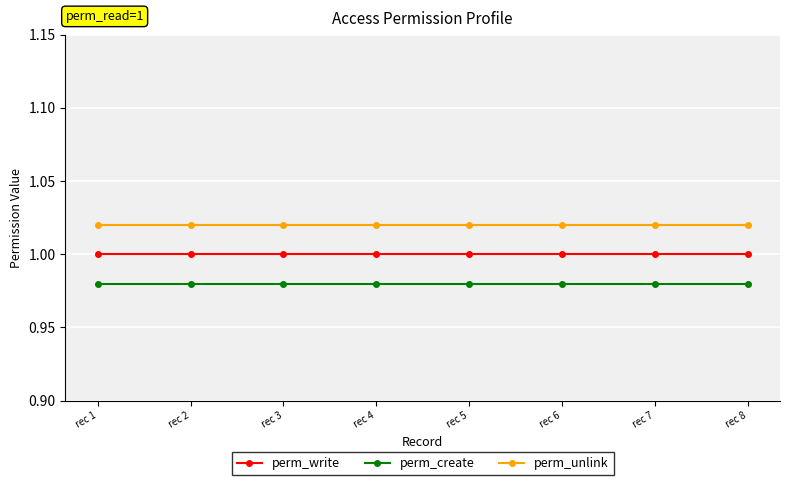

Which series has the widest spread of values?

perm_write